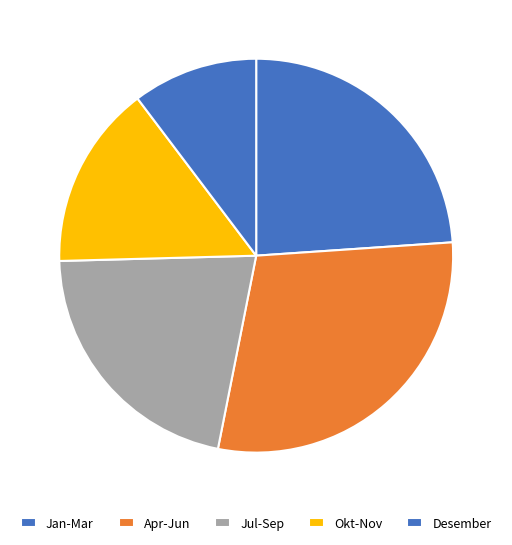

How many slices are in this pie chart?

5